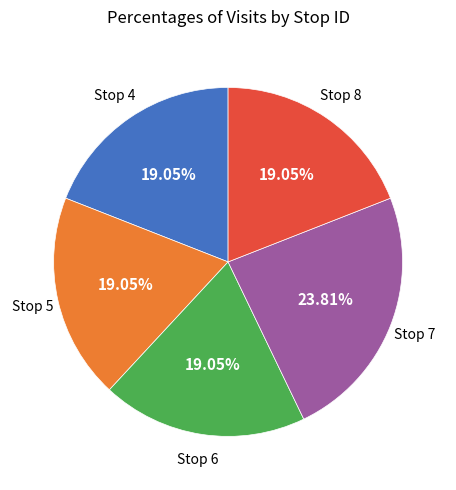

Is there any slice that represents more than half of the pie?

No